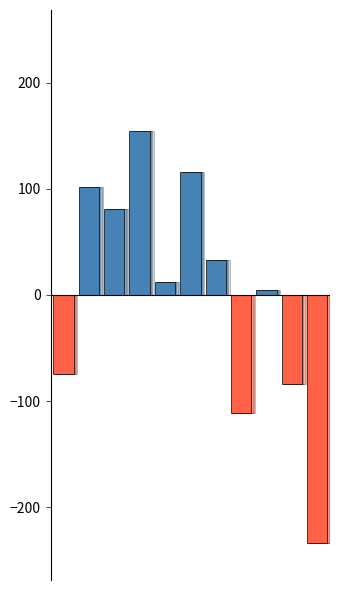

Does the chart contain any negative values?

Yes